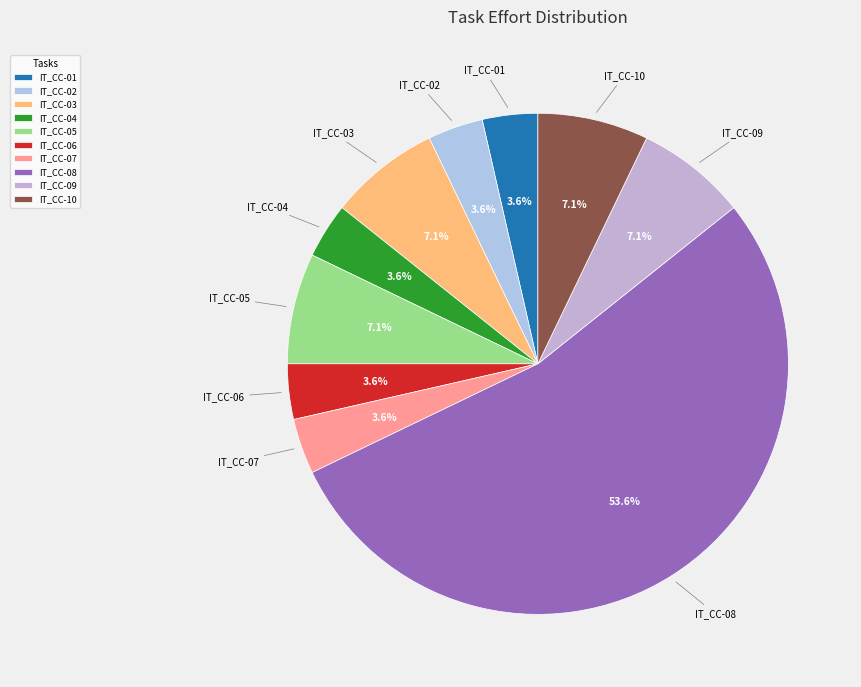

To the nearest percent, what percentage of the pie is IT_CC-01?

4%